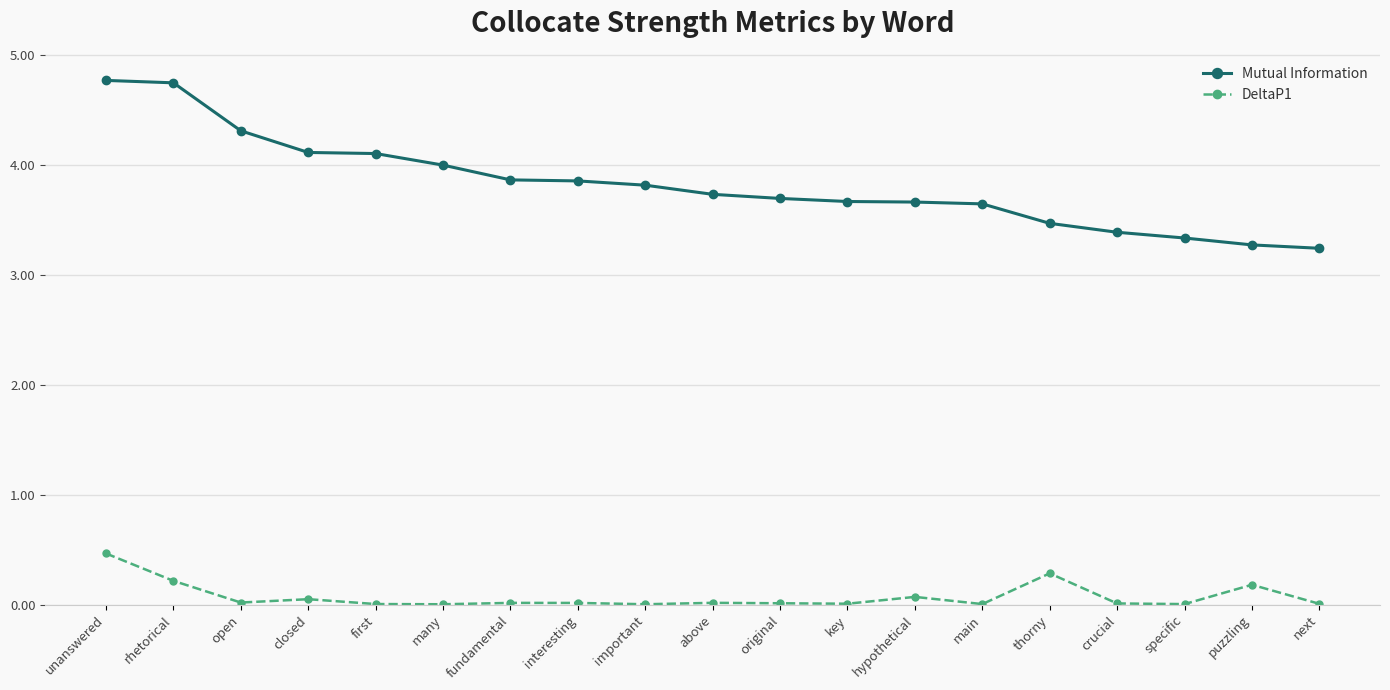

What position from the left is thorny?

15